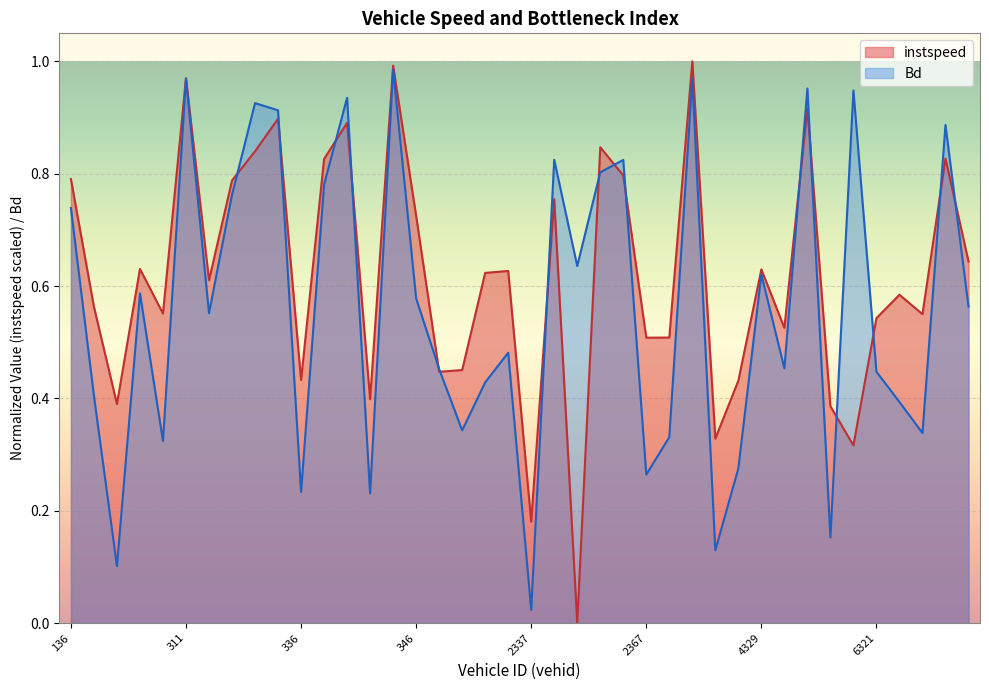

What is the maximum value for instspeed?

1.0